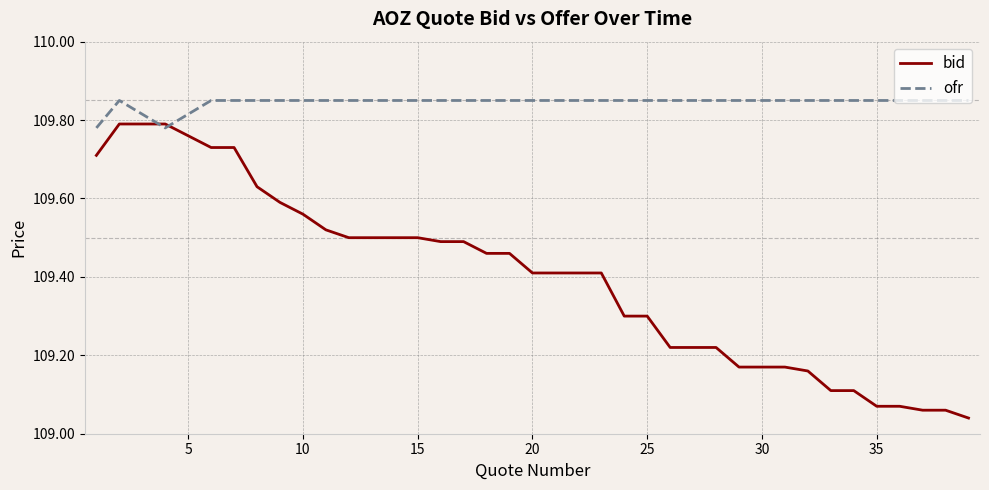

What is the difference between the maximum and second lowest values in the bid series?

0.7